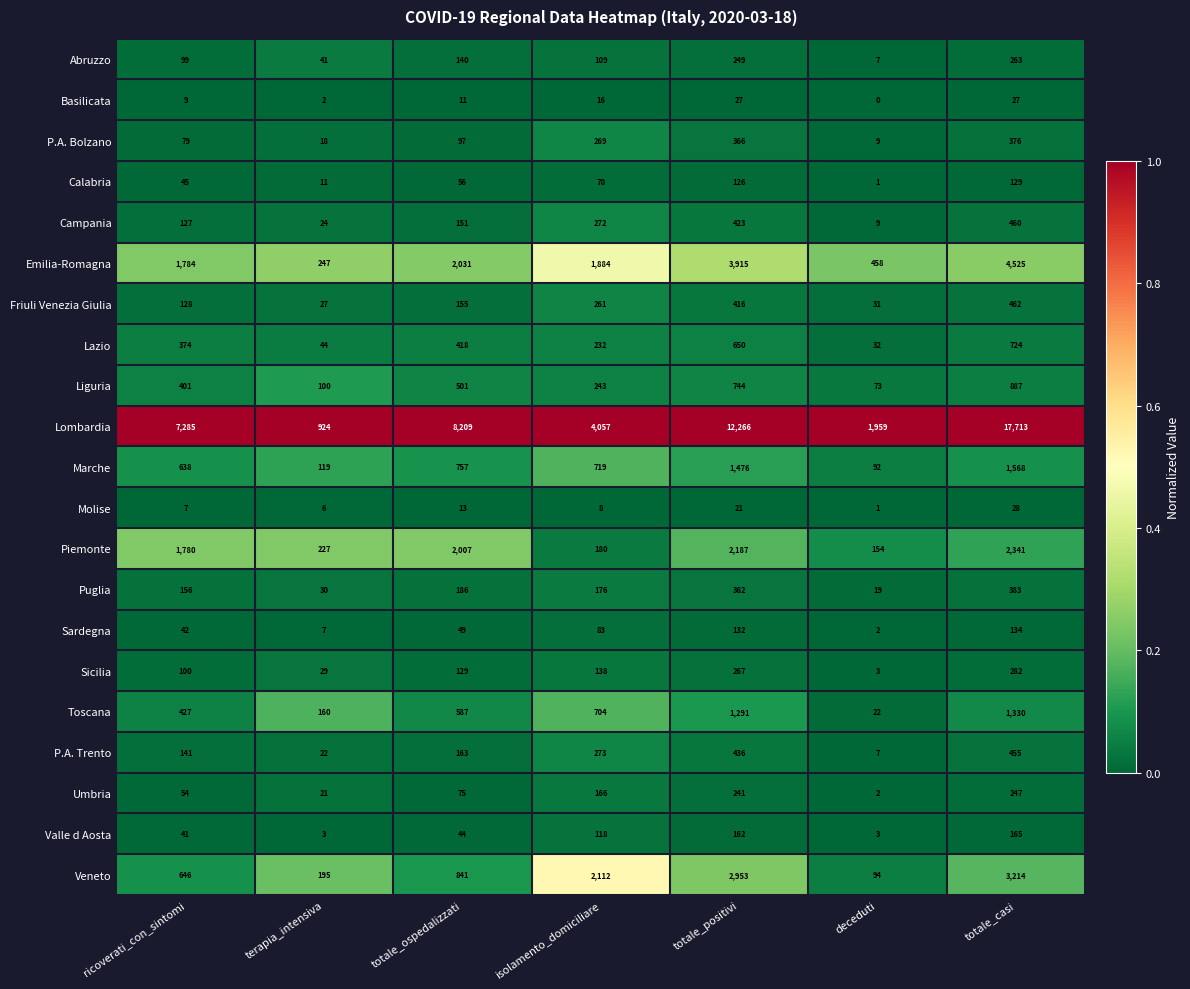

At which category is the sum across all series the highest?

totale_casi